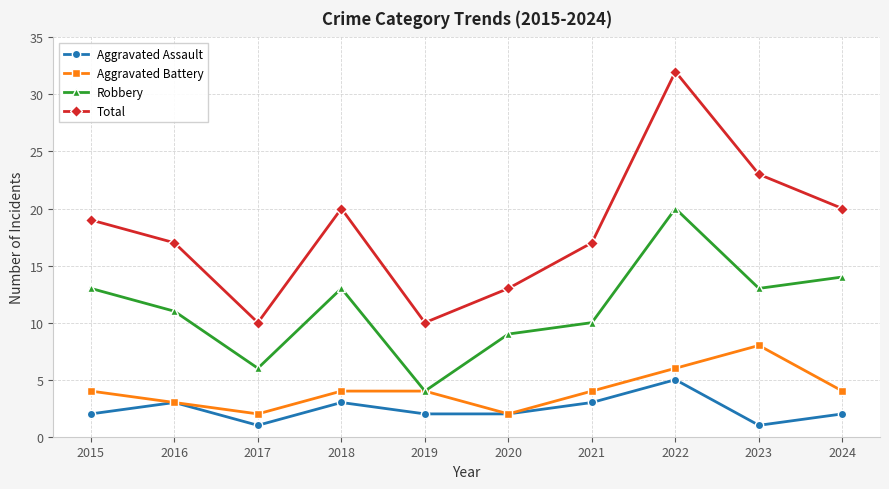

What is the spread (max minus min) of values at 2022?

27